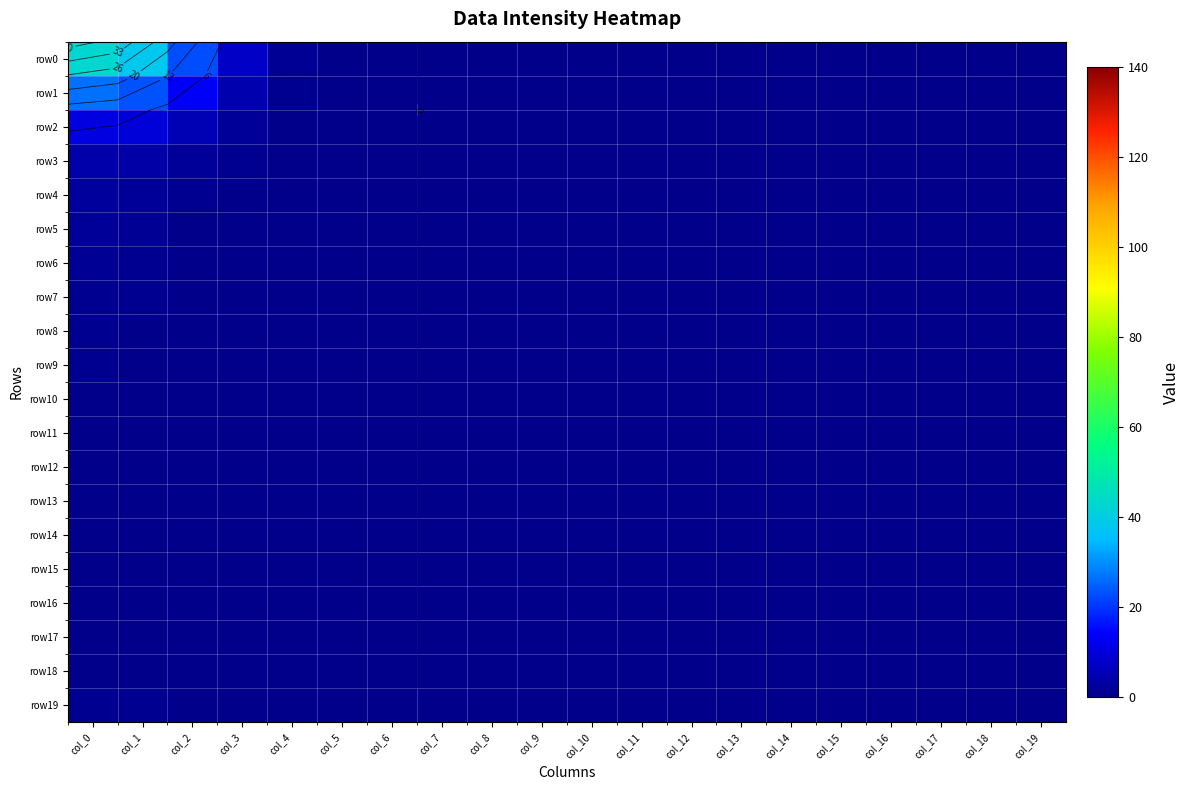

Is it true that row6 equals 0.0 at col_13?

True